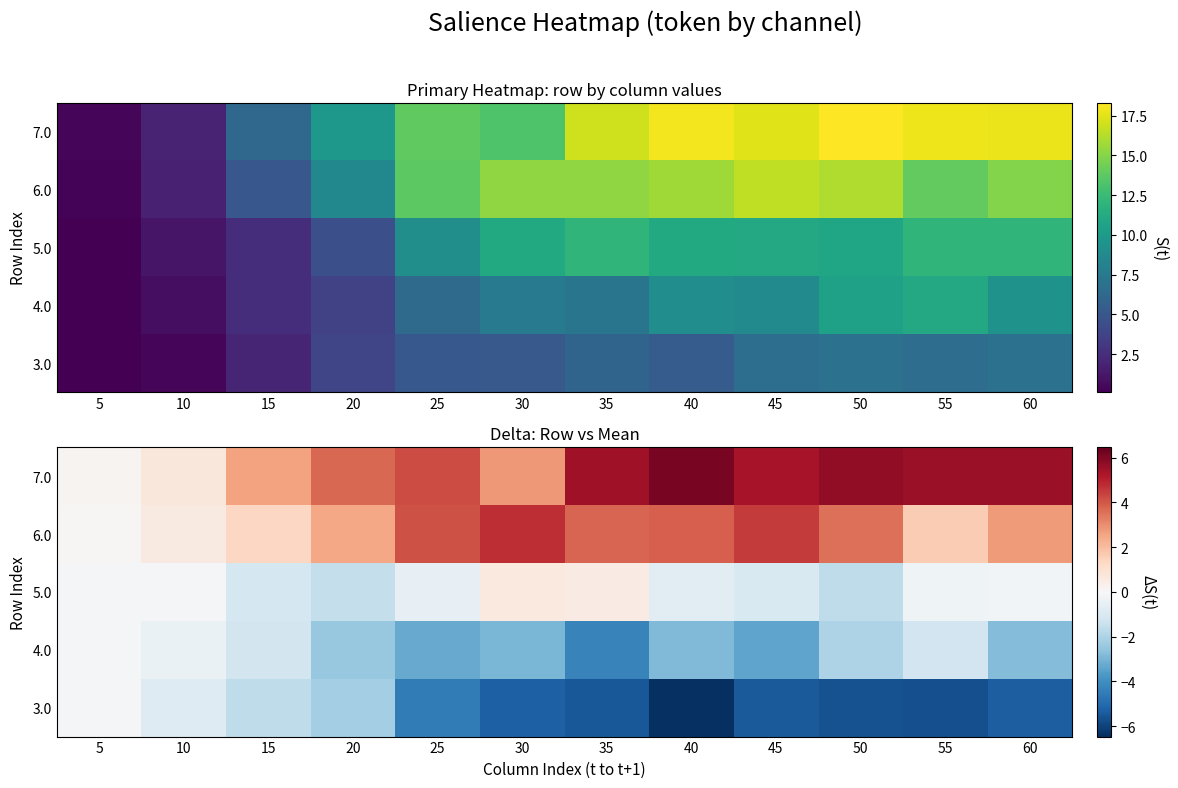

List the series in order of their overall mean, lowest first.

3.0, 4.0, 5.0, 6.0, 7.0